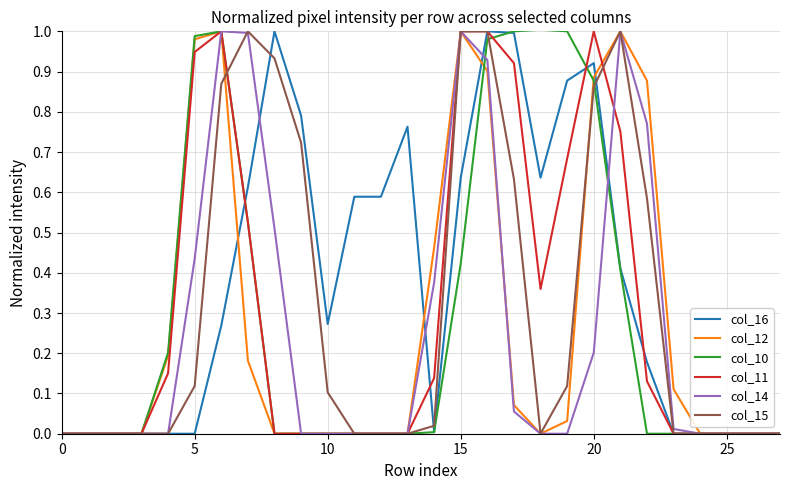

Which series has the largest total across all categories?

col_16